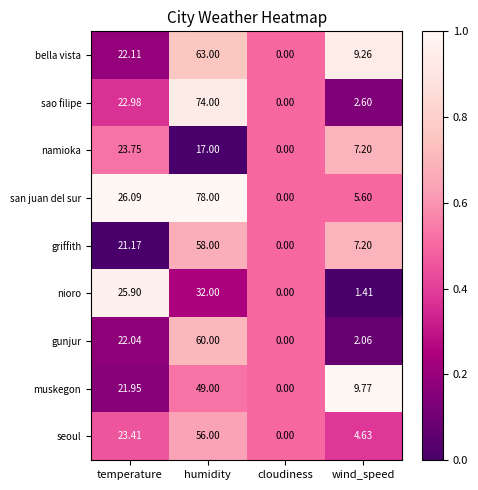

What is the total value across all series at humidity?

487.0